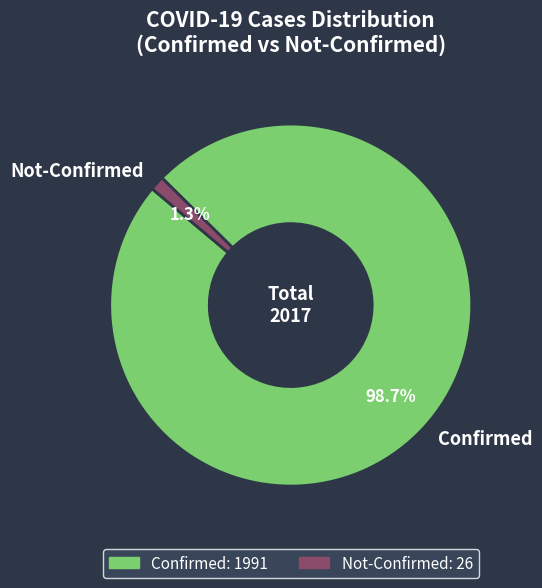

How much of the chart is everything except Not-Confirmed?

98.7%